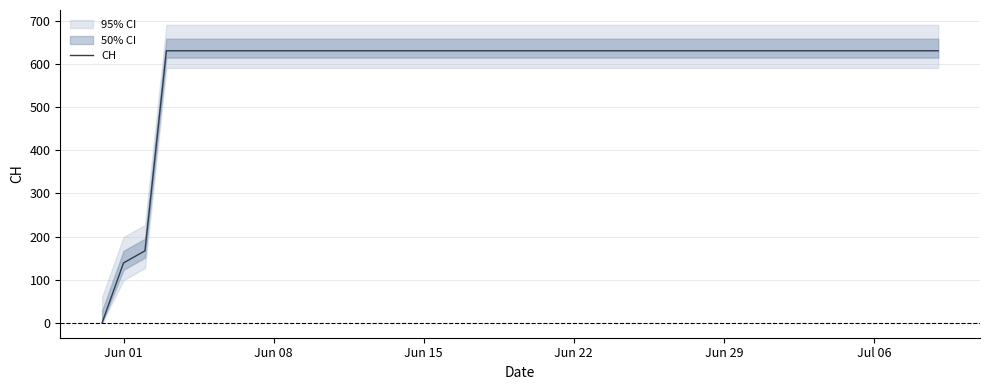

How many values are below 631?

3